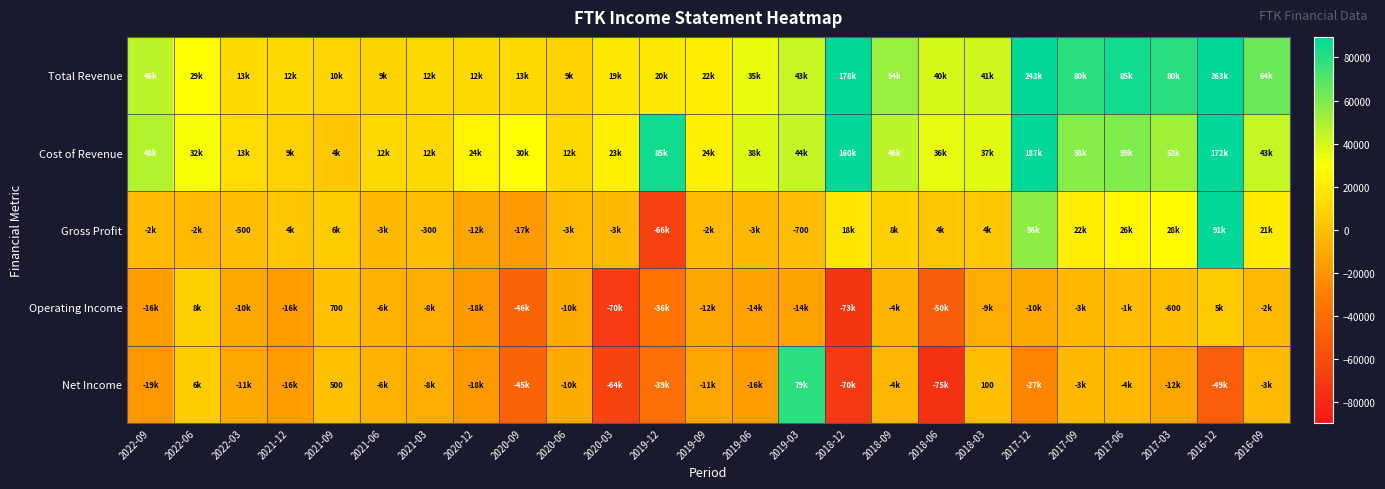

True or false: Net Income has a value of 268 at 2021-09.

False